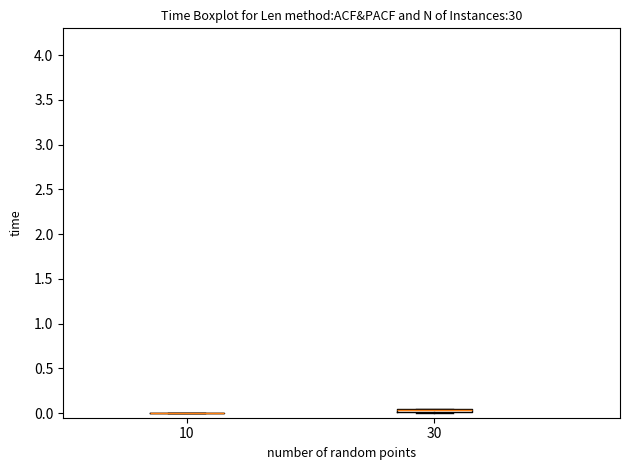

Where is the lower edge of the box at x = 30 on the y-axis? The values are not printed on the chart, so give them approximately, as read against the axis.

0.00